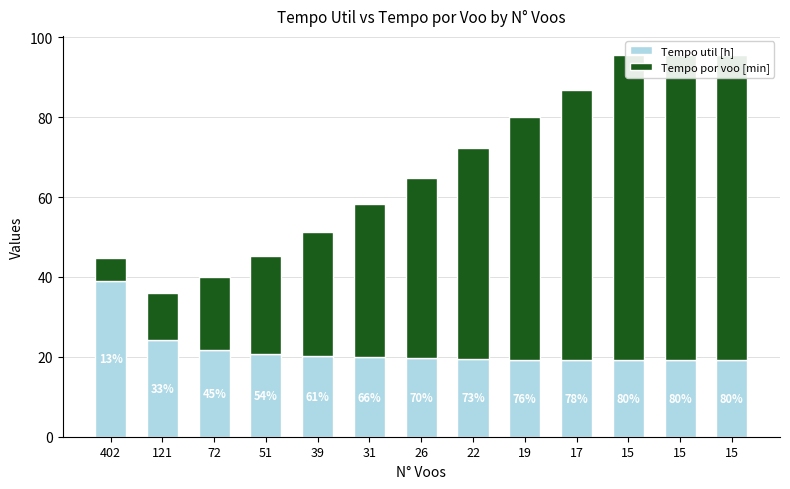

At how many categories does at least one series exceed 36?

9